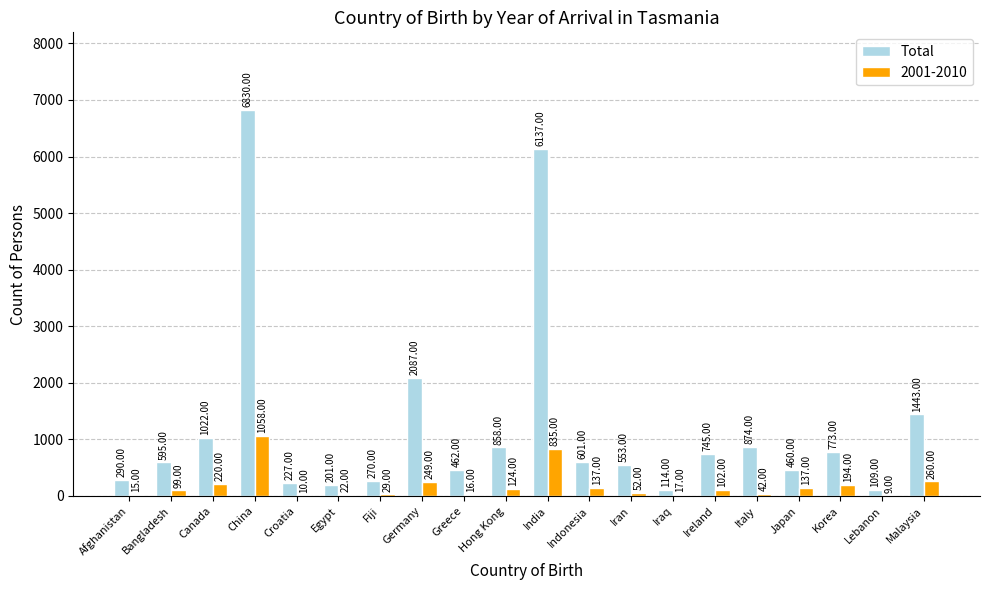

Where does the 2001-2010 series first go above 102?

Canada